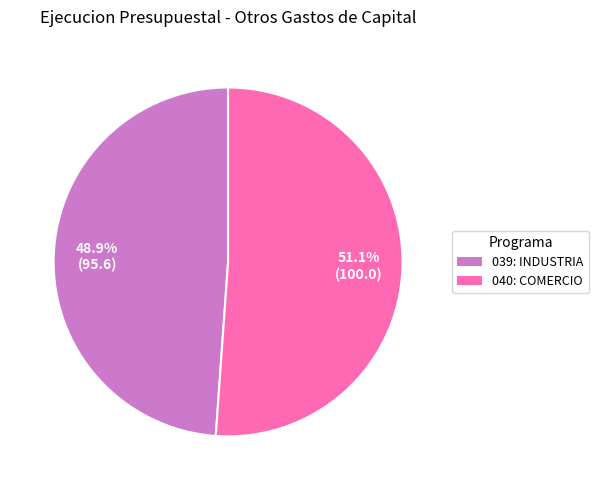

Which slice represents more than half of the pie?

040: COMERCIO